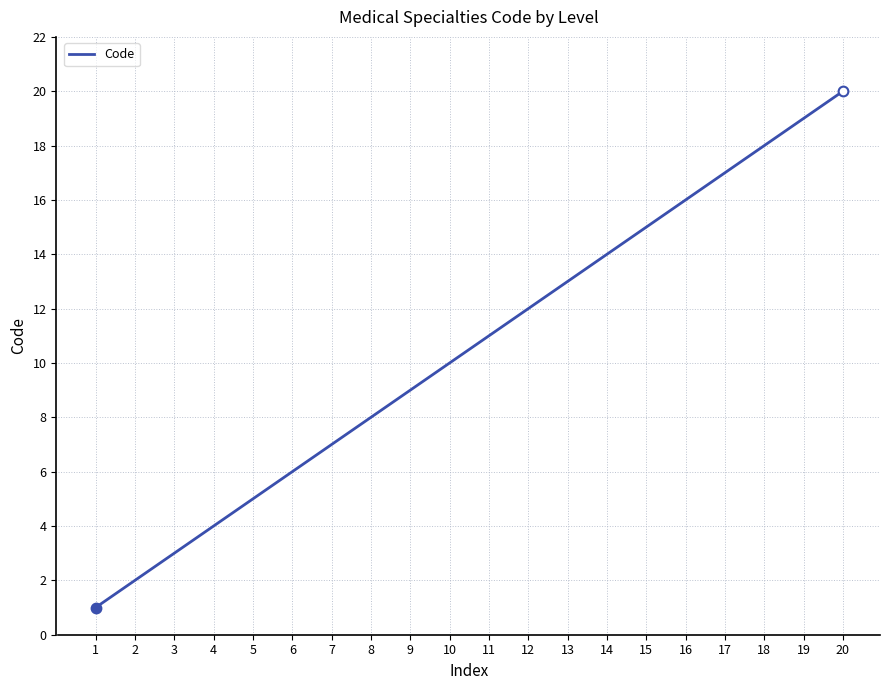

What is the sum of the values at 19 and 20?

39